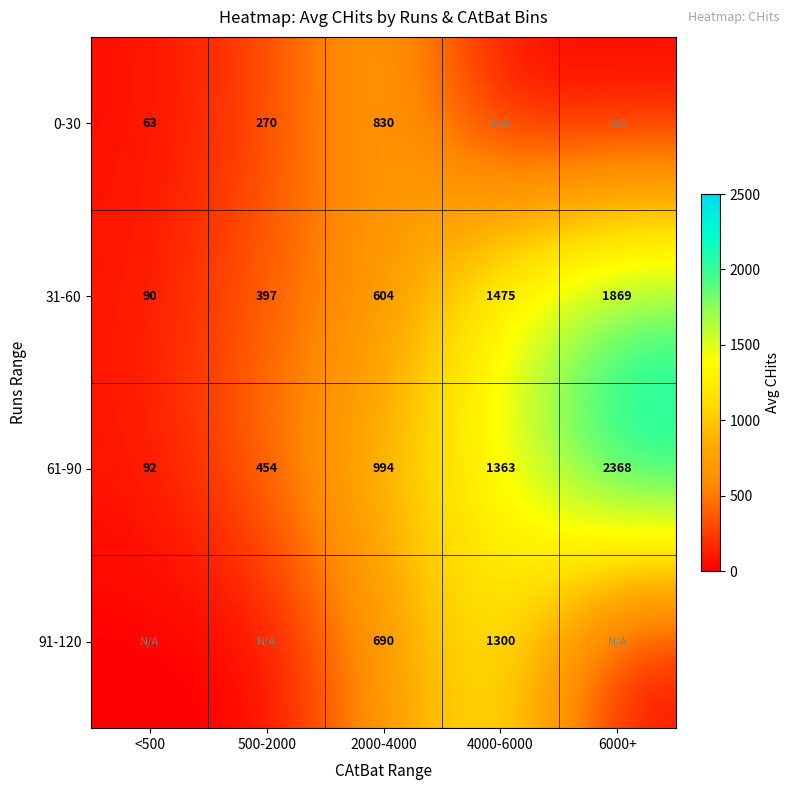

What is the minimum value for 61-90?

92